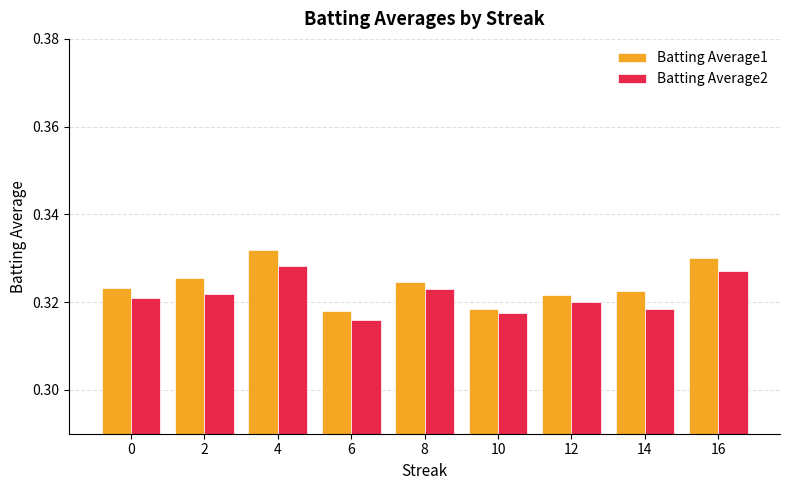

What is the total value across all series at 0?

0.6